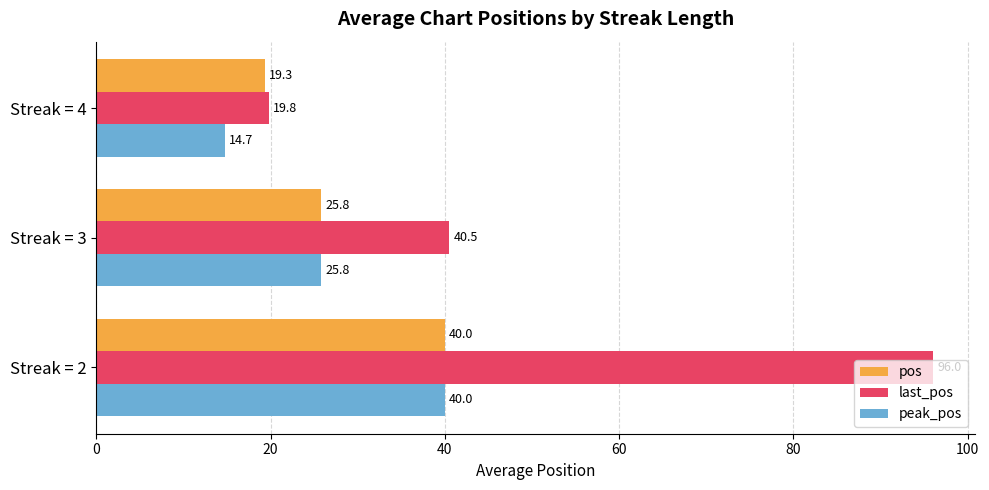

Count the number of categories in the chart.

3